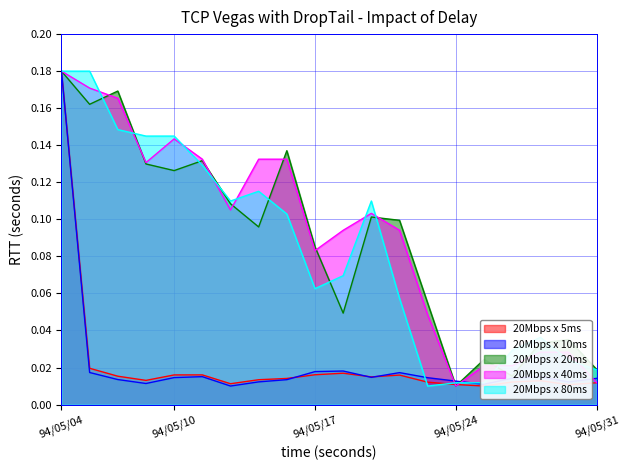

Reading left to right, extract all data points from this chart.

20Mbps x 5ms: 94/05/04=0.2	94/05/05=0.0	94/05/06=0.0	94/05/09=0.0	94/05/10=0.0	94/05/11=0.0	94/05/12=0.0	94/05/13=0.0	94/05/16=0.0	94/05/17=0.0	94/05/18=0.0	94/05/19=0.0	94/05/20=0.0	94/05/23=0.0	94/05/24=0.0	94/05/25=0.0	94/05/26=0.0	94/05/27=0.0	94/05/30=0.0	94/05/31=0.0
20Mbps x 10ms: 94/05/04=0.2	94/05/05=0.0	94/05/06=0.0	94/05/09=0.0	94/05/10=0.0	94/05/11=0.0	94/05/12=0.0	94/05/13=0.0	94/05/16=0.0	94/05/17=0.0	94/05/18=0.0	94/05/19=0.0	94/05/20=0.0	94/05/23=0.0	94/05/24=0.0	94/05/25=0.0	94/05/26=0.0	94/05/27=0.0	94/05/30=0.0	94/05/31=0.0
20Mbps x 20ms: 94/05/04=0.2	94/05/05=0.2	94/05/06=0.2	94/05/09=0.1	94/05/10=0.1	94/05/11=0.1	94/05/12=0.1	94/05/13=0.1	94/05/16=0.1	94/05/17=0.1	94/05/18=0.0	94/05/19=0.1	94/05/20=0.1	94/05/23=0.1	94/05/24=0.0	94/05/25=0.0	94/05/26=0.0	94/05/27=0.0	94/05/30=0.0	94/05/31=0.0
20Mbps x 40ms: 94/05/04=0.2	94/05/05=0.2	94/05/06=0.2	94/05/09=0.1	94/05/10=0.1	94/05/11=0.1	94/05/12=0.1	94/05/13=0.1	94/05/16=0.1	94/05/17=0.1	94/05/18=0.1	94/05/19=0.1	94/05/20=0.1	94/05/23=0.0	94/05/24=0.0	94/05/25=0.0	94/05/26=0.0	94/05/27=0.0	94/05/30=0.0	94/05/31=0.0
20Mbps x 80ms: 94/05/04=0.2	94/05/05=0.2	94/05/06=0.1	94/05/09=0.1	94/05/10=0.1	94/05/11=0.1	94/05/12=0.1	94/05/13=0.1	94/05/16=0.1	94/05/17=0.1	94/05/18=0.1	94/05/19=0.1	94/05/20=0.1	94/05/23=0.0	94/05/24=0.0	94/05/25=0.0	94/05/26=0.0	94/05/27=0.0	94/05/30=0.0	94/05/31=0.0